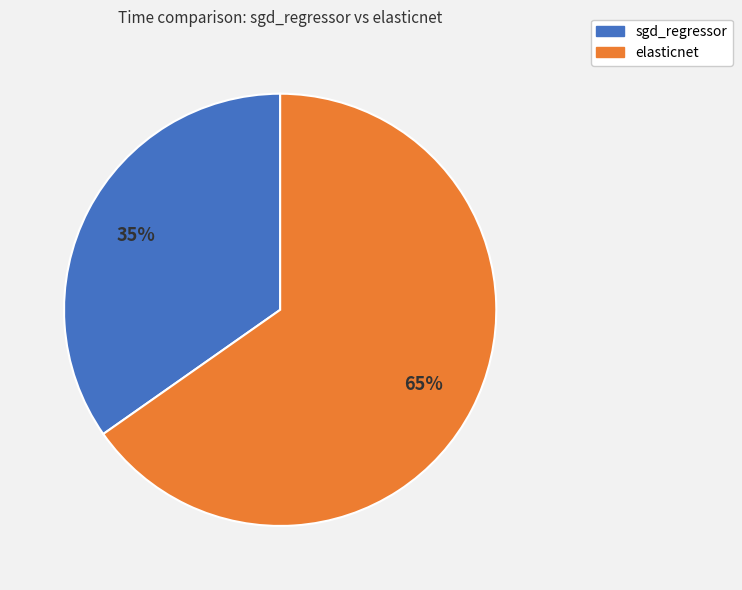

Between elasticnet and sgd_regressor, which is larger?

elasticnet